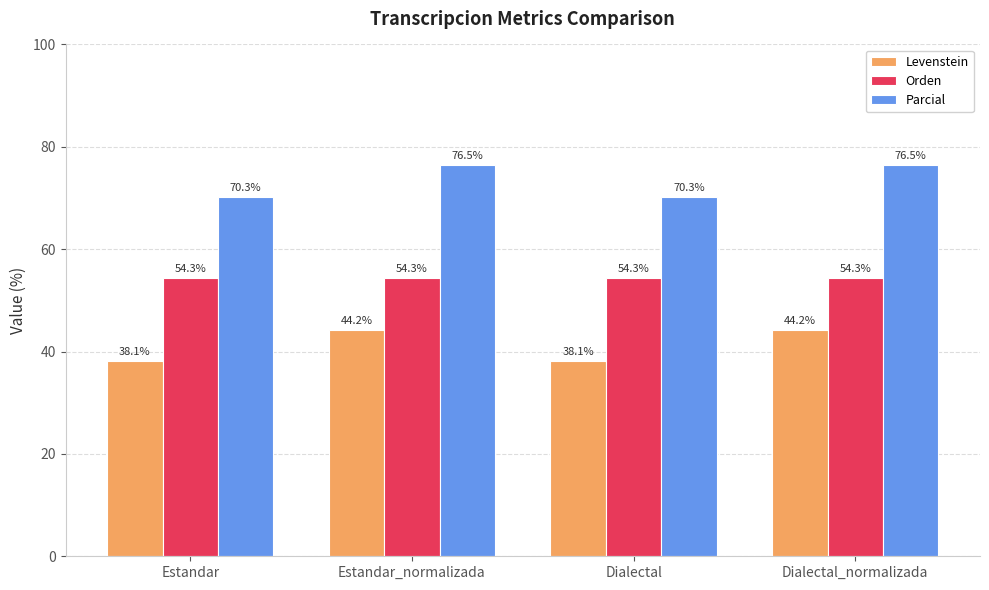

What position from the right is Dialectal?

2